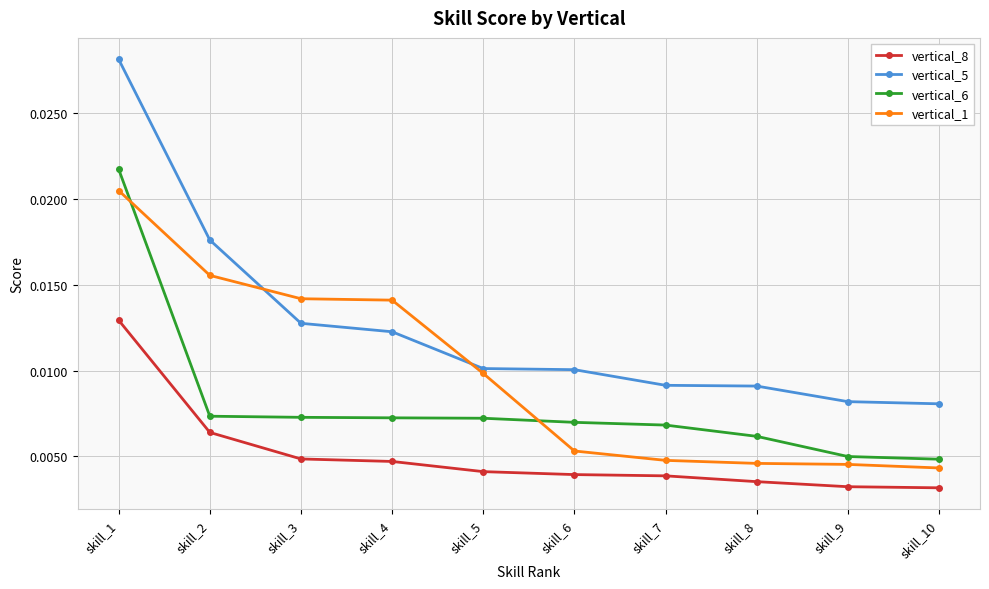

List the series in order of their overall mean, highest first.

vertical_5, vertical_1, vertical_6, vertical_8